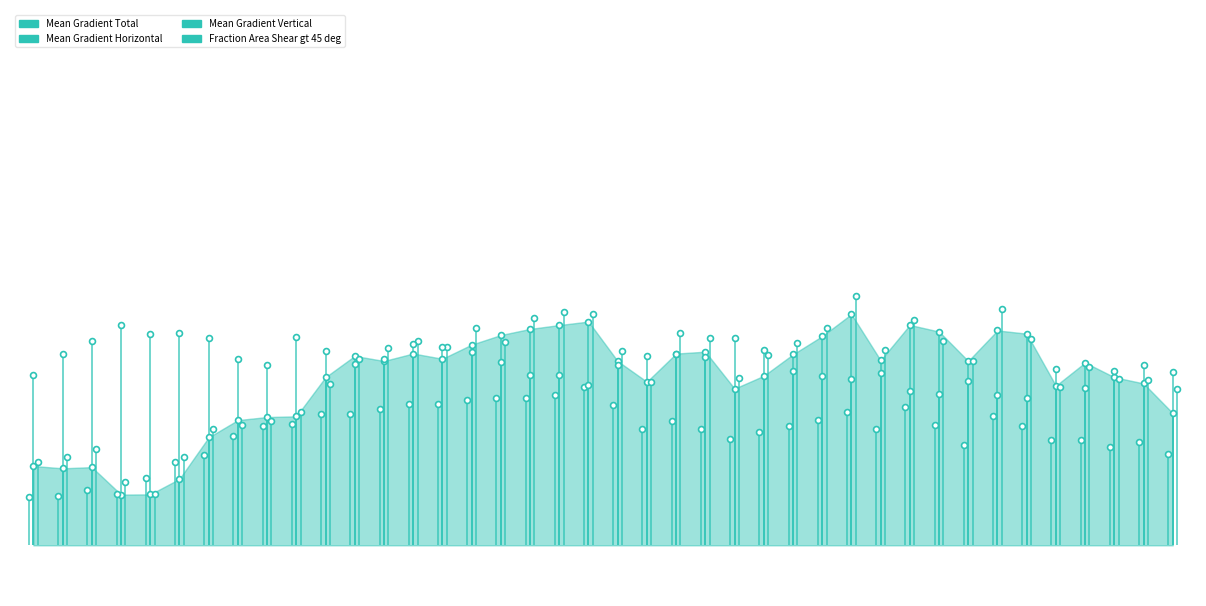

What are all the series names shown in the legend?

Mean Gradient Total, Mean Gradient Horizontal, Mean Gradient Vertical, Fraction Area Shear gt 45 deg